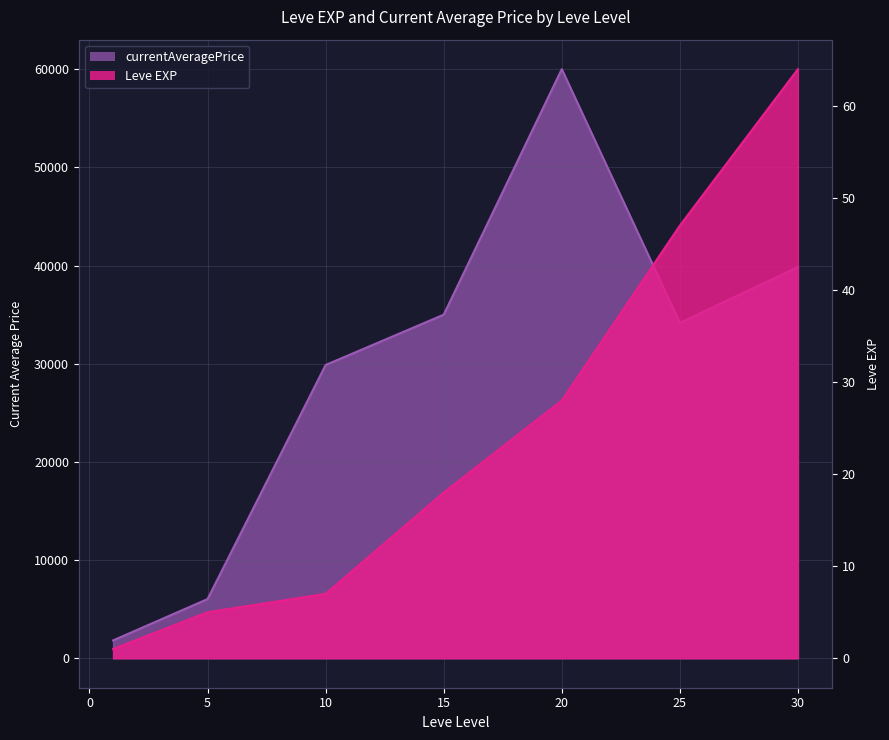

Does the chart display data point markers on the line(s)?

No